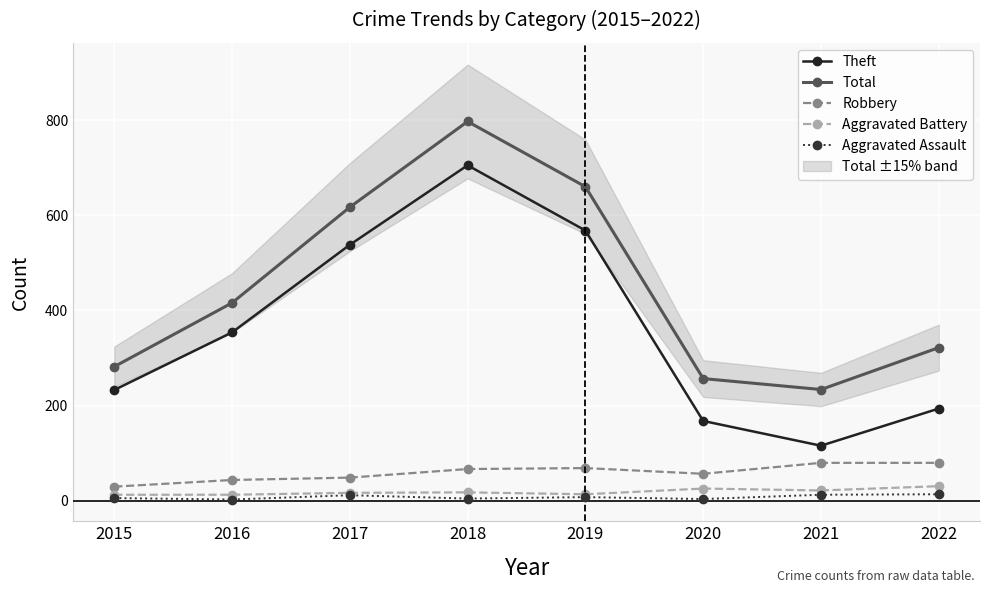

Which category has the lowest value in the Aggravated Battery series?

2015